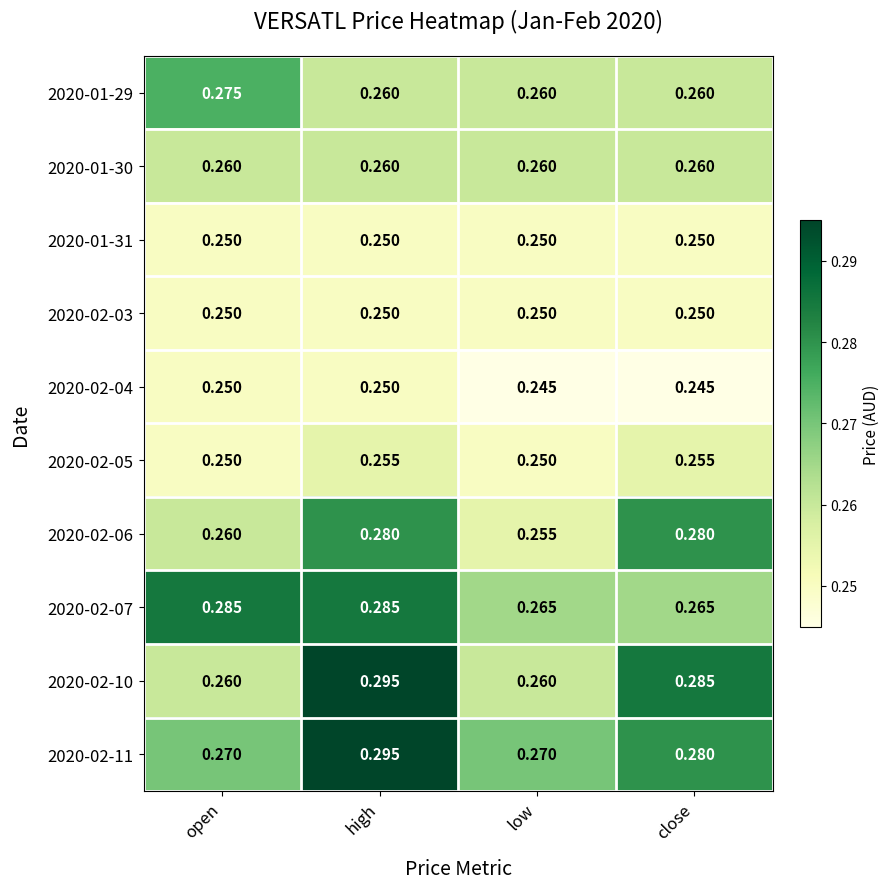

Which series has the largest total across all categories?

2020-02-11